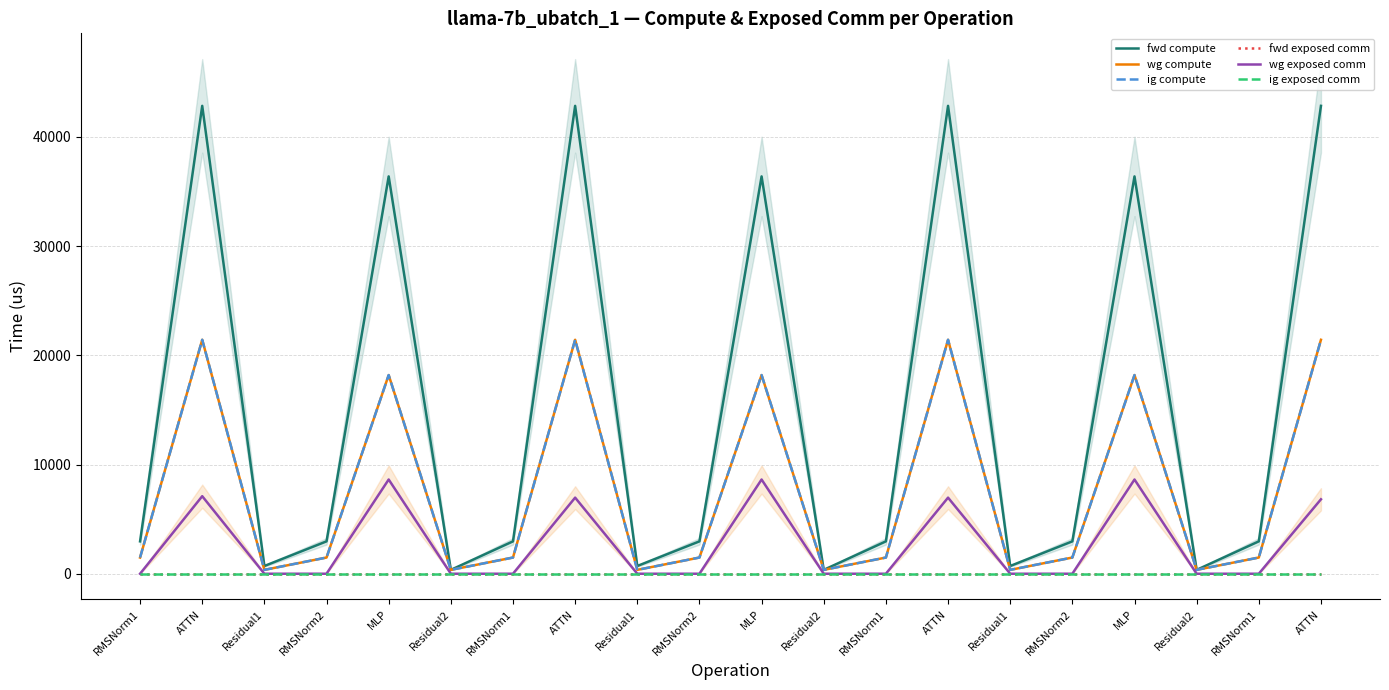

True or false: wg exposed comm and ig exposed comm cross at least once.

False